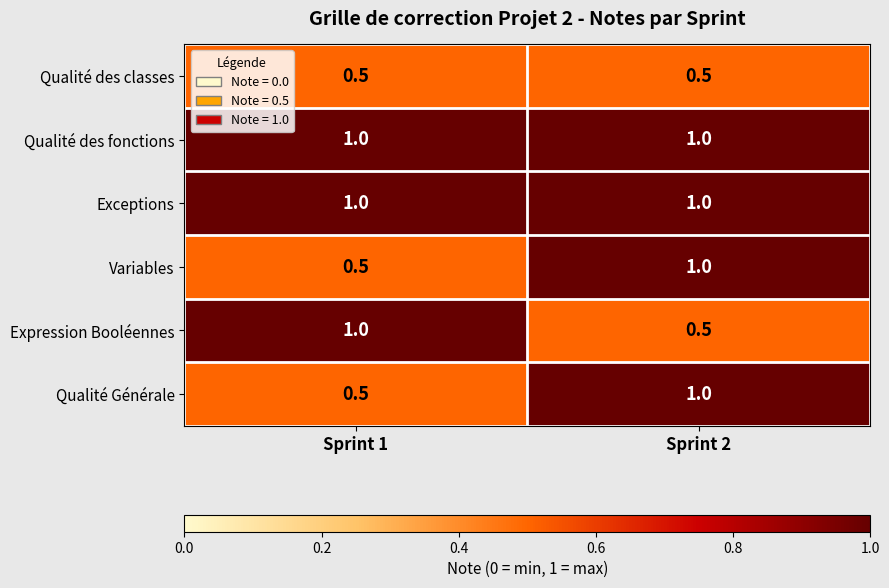

What is the average value of the Exceptions series?

1.0